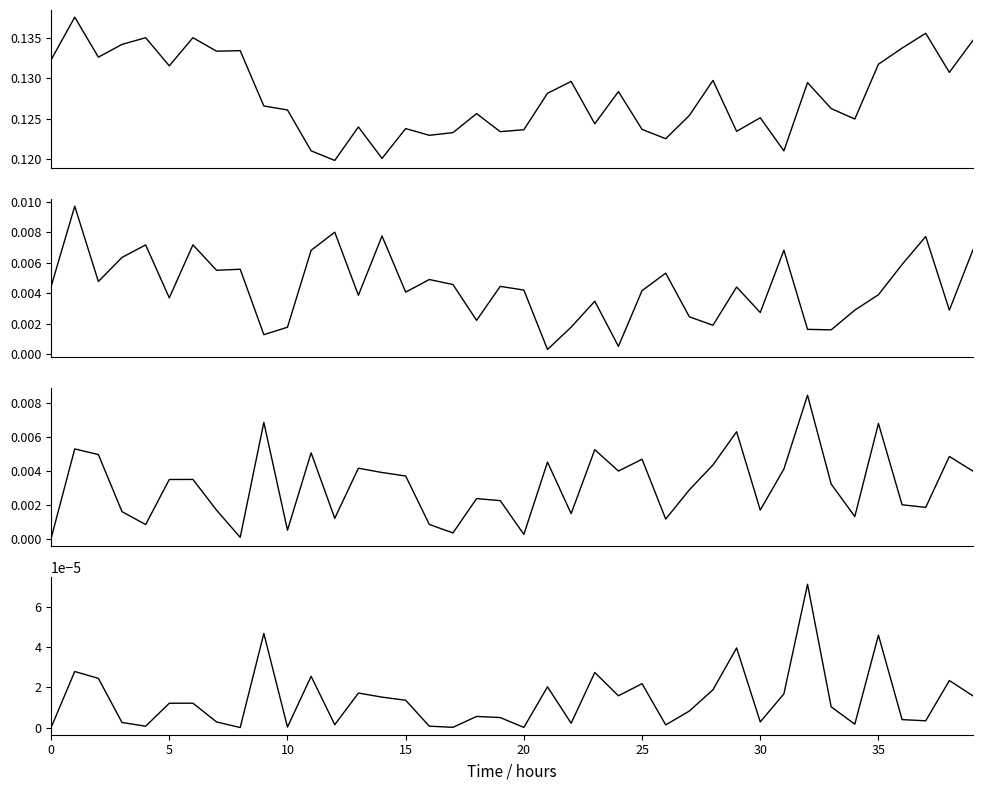

Count the number of categories in the chart.

40